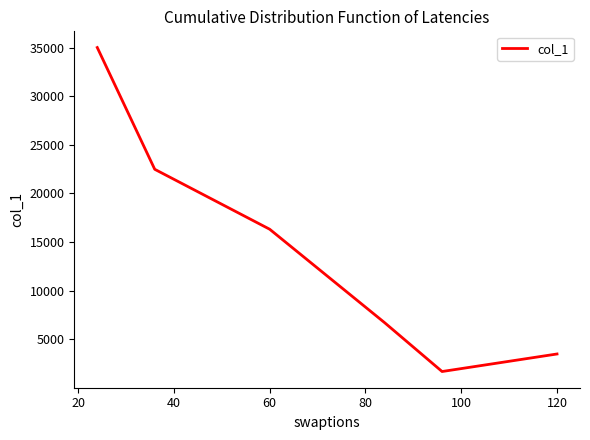

Count the number of values greater than 16313.

3